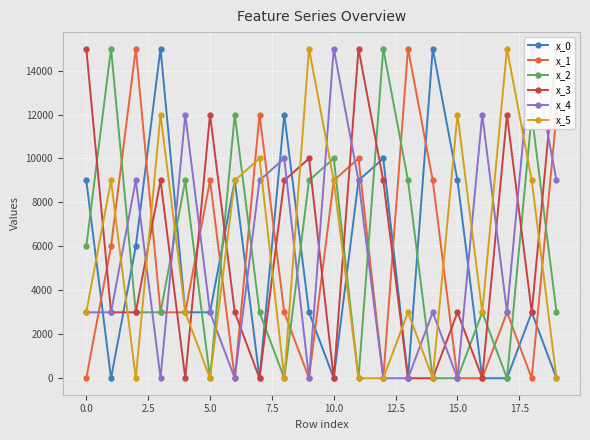

Is it true that x_3 equals 5068 at 18?

False